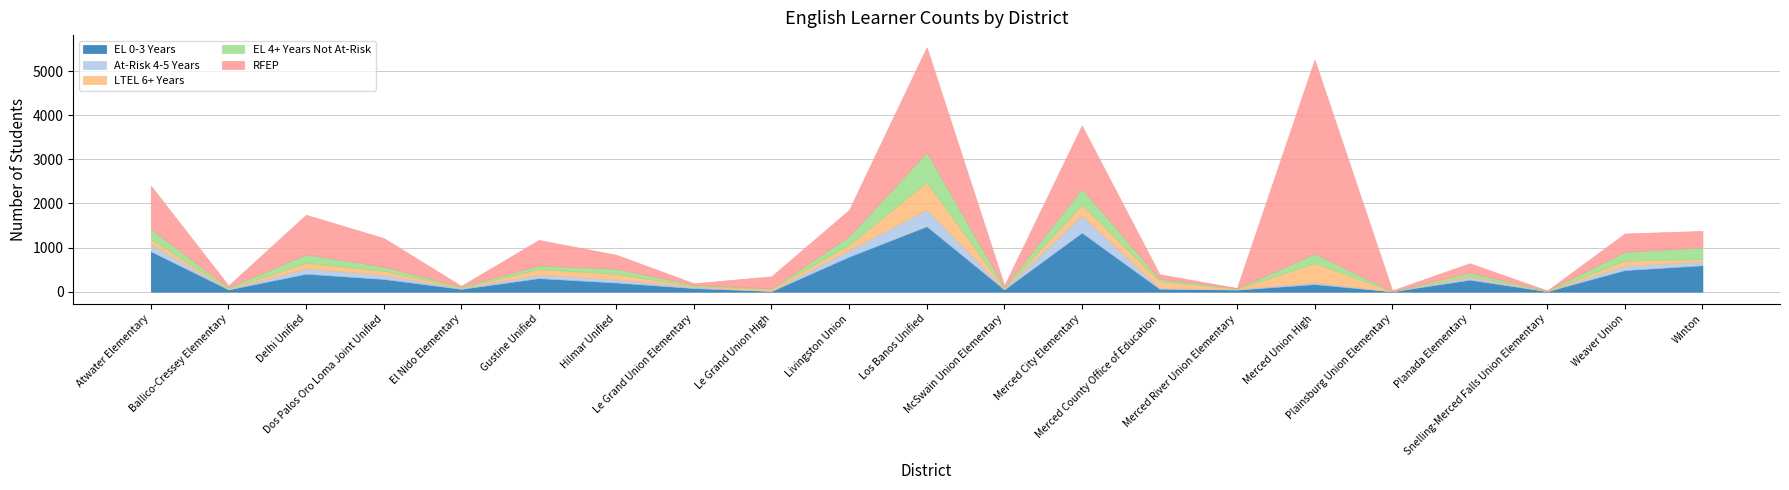

Between Le Grand Union High and Hilmar Unified, which is larger?

Hilmar Unified